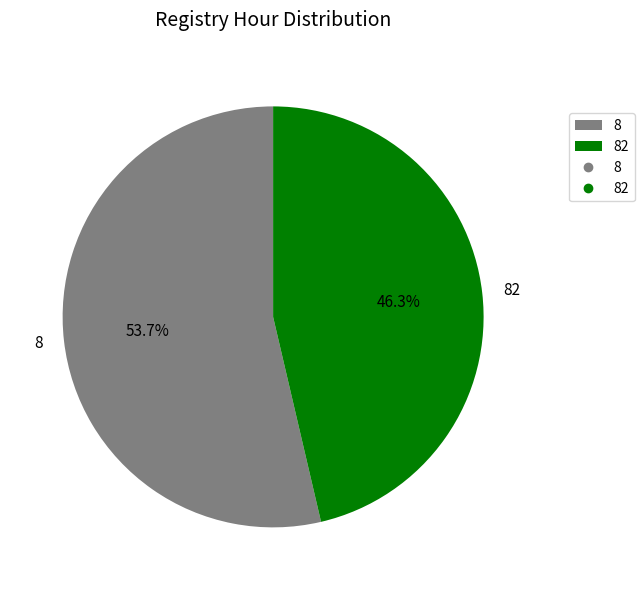

Is the sum of 8 and 82 greater than half?

Yes